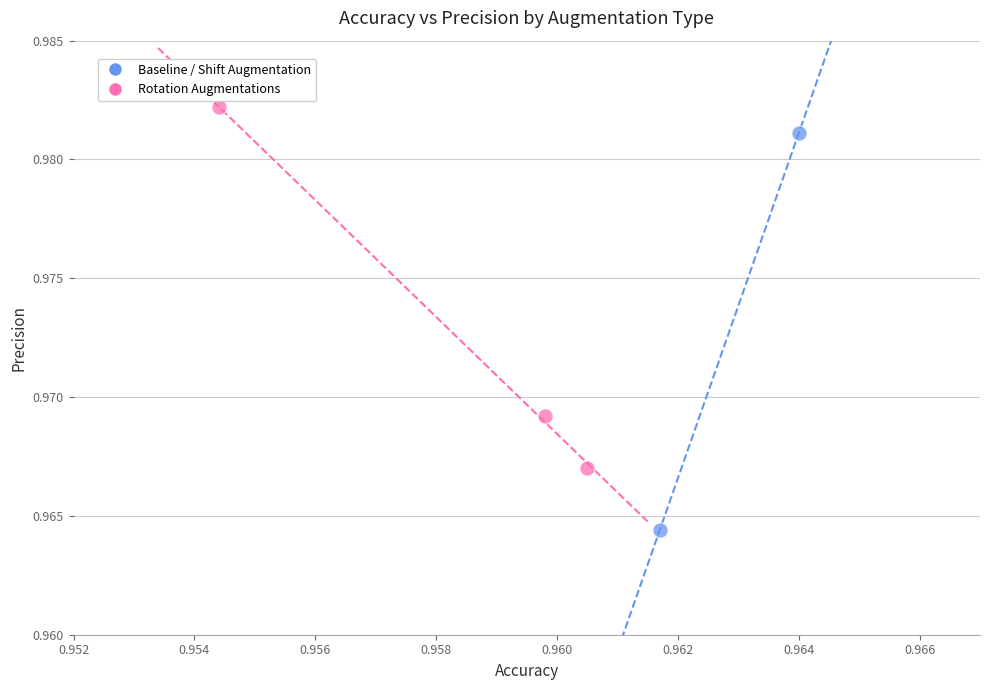

Which series reaches the maximum Y coordinate?

Rotation Augmentations